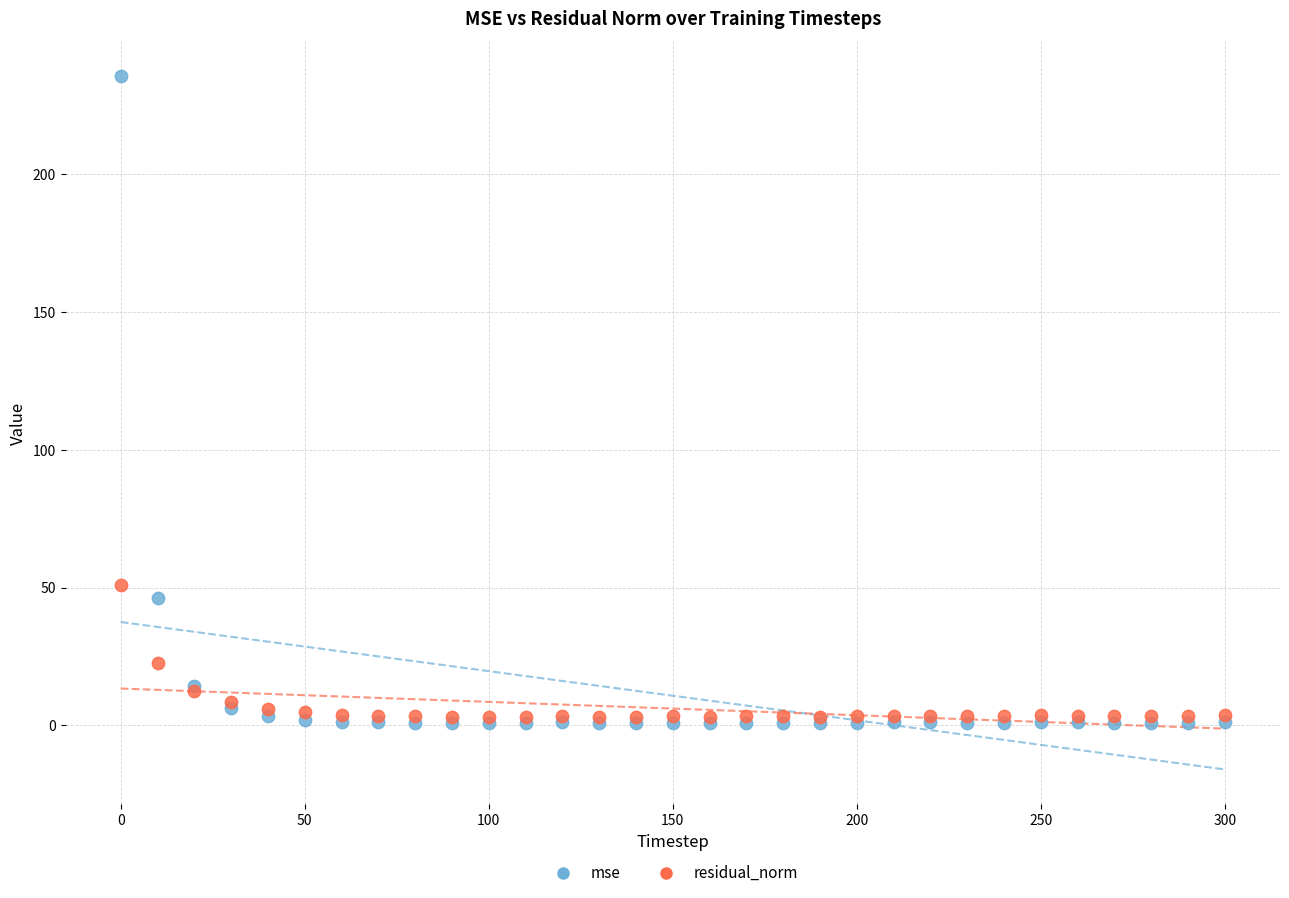

Which series contains the lowest Y value?

mse